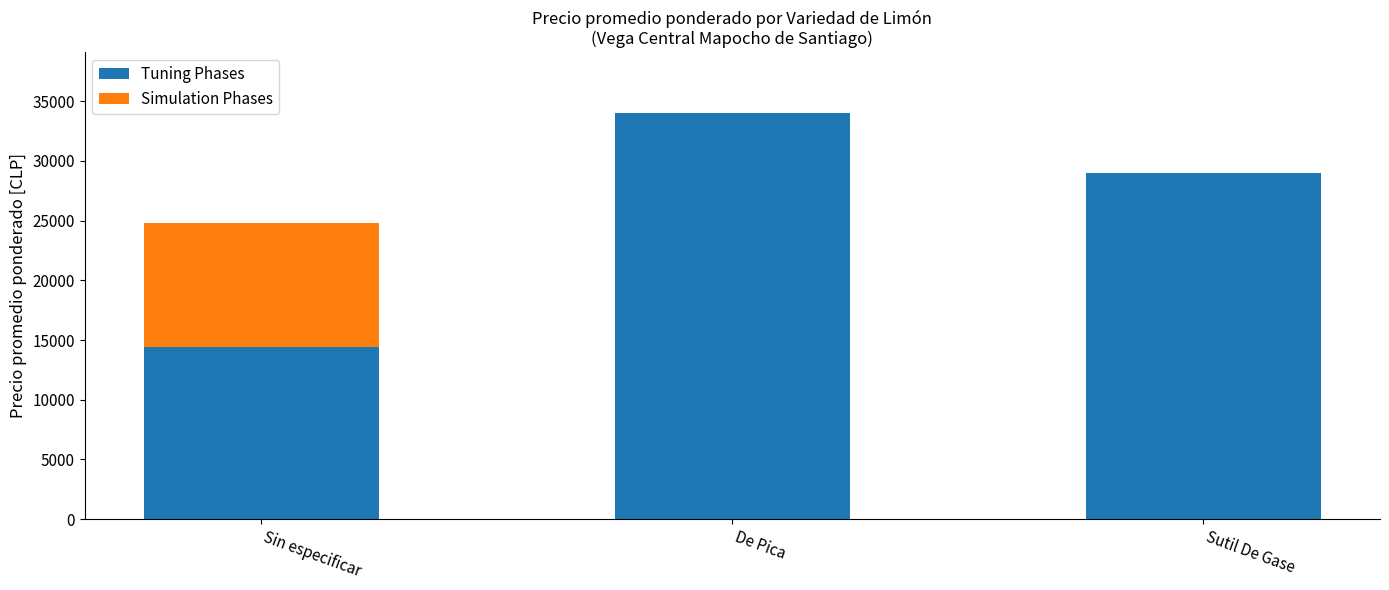

What is the approximate value of Tuning Phases at Sin especificar, to the nearest 50?

14400